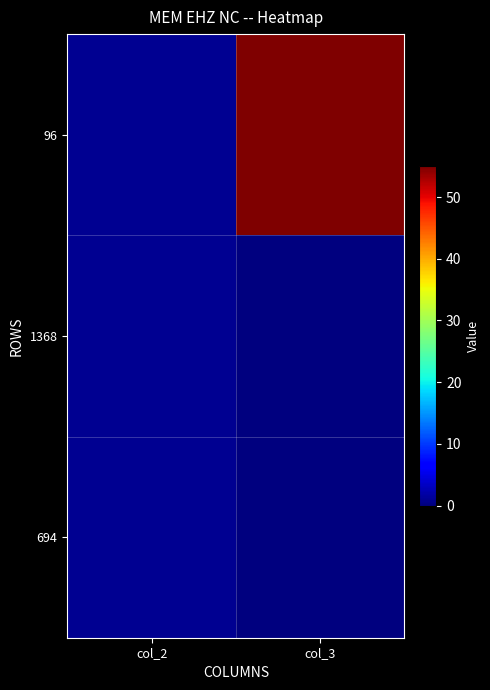

What is the total value across all series at col_3?

55